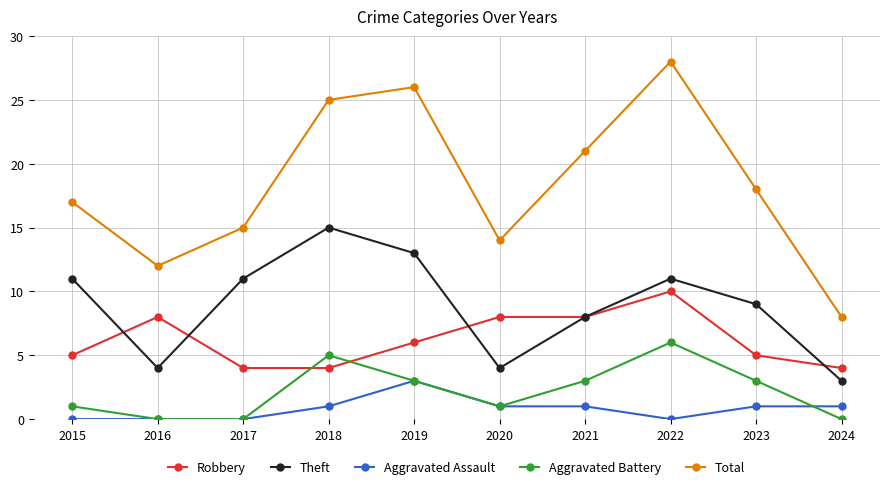

How many lines are shown in the chart?

5